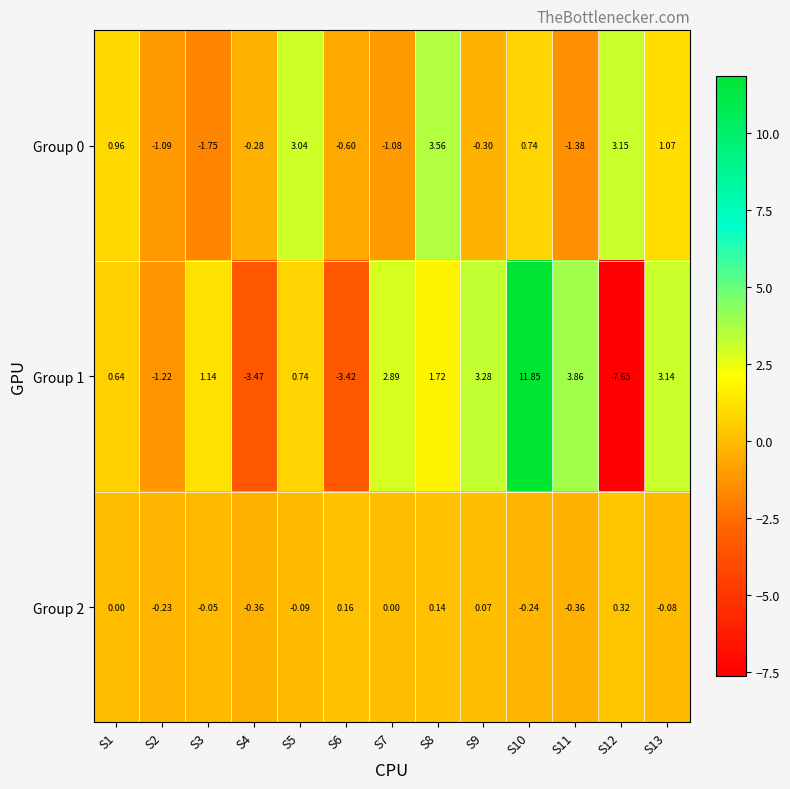

Which series has the largest total across all categories?

Group 1